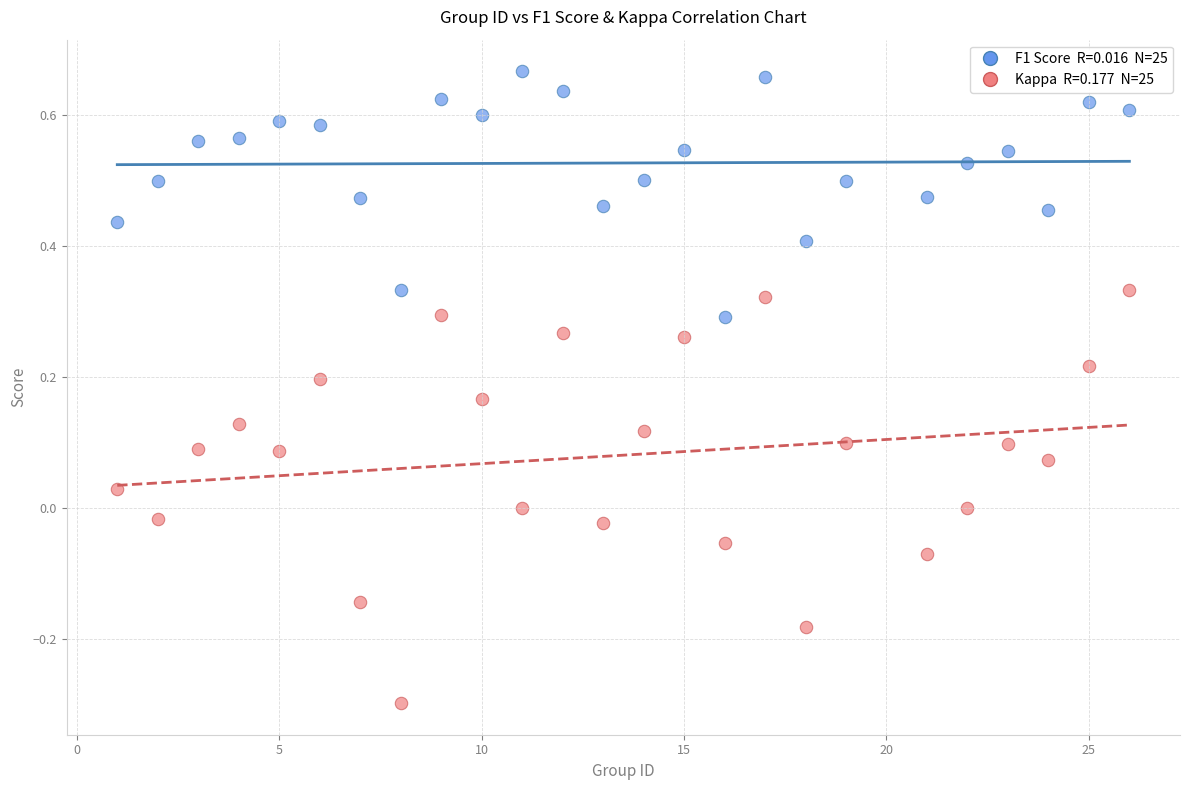

Across all data points, what is the range of Y values (max minus min)?

1.0